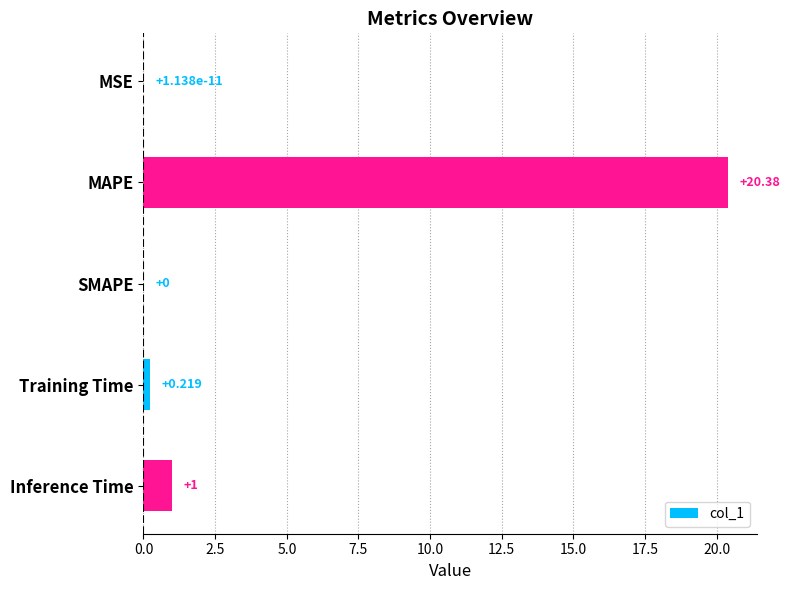

How many values are above zero?

4